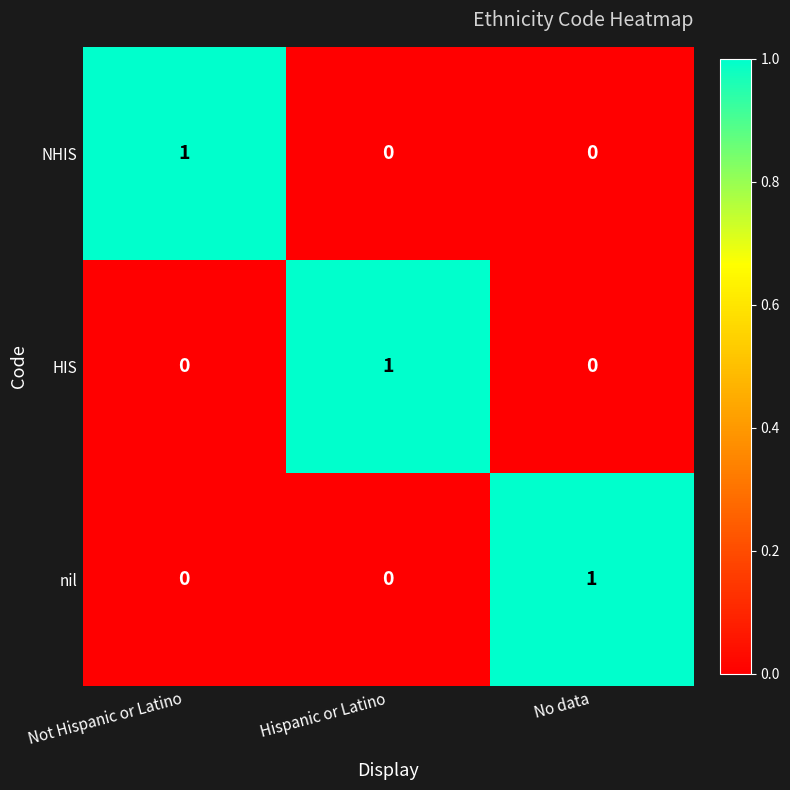

The value of nil at Hispanic or Latino is -1. True or false?

False